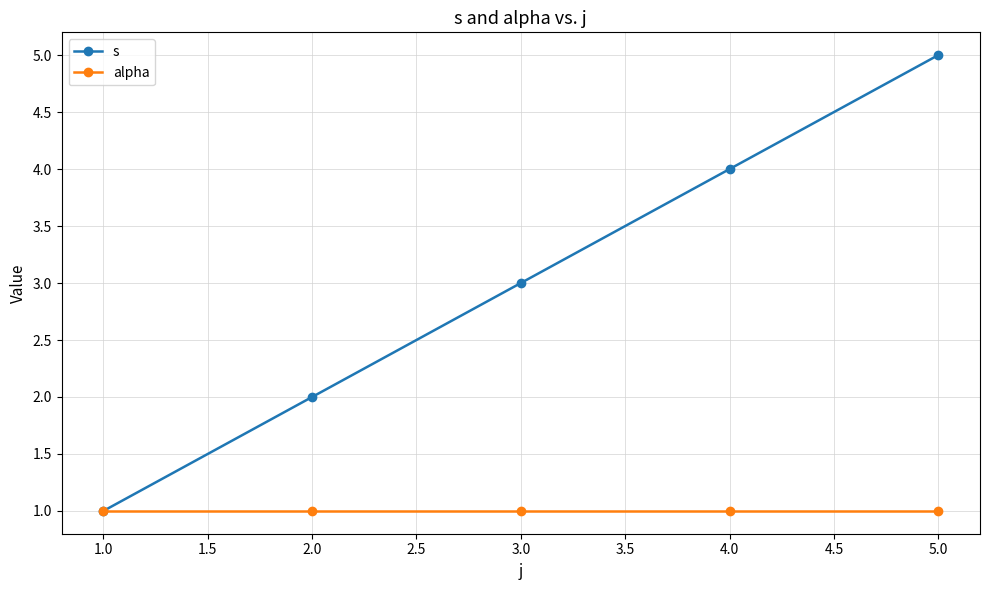

True or false: s has more than 1 points higher than both neighbors.

False